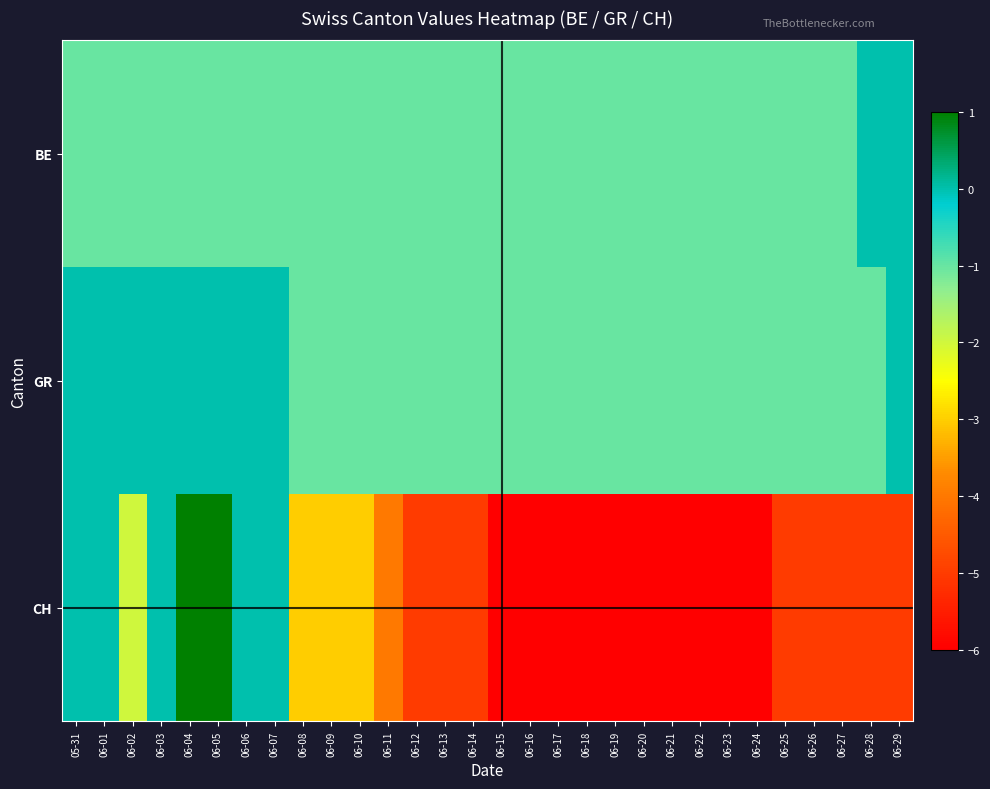

Reading left to right, list all the values displayed in this chart.

BE: 05-31=-1	06-01=-1	06-02=-1	06-03=-1	06-04=-1	06-05=-1	06-06=-1	06-07=-1	06-08=-1	06-09=-1	06-10=-1	06-11=-1	06-12=-1	06-13=-1	06-14=-1	06-15=-1	06-16=-1	06-17=-1	06-18=-1	06-19=-1	06-20=-1	06-21=-1	06-22=-1	06-23=-1	06-24=-1	06-25=-1	06-26=-1	06-27=-1	06-28=0	06-29=0
GR: 05-31=0	06-01=0	06-02=0	06-03=0	06-04=0	06-05=0	06-06=0	06-07=0	06-08=-1	06-09=-1	06-10=-1	06-11=-1	06-12=-1	06-13=-1	06-14=-1	06-15=-1	06-16=-1	06-17=-1	06-18=-1	06-19=-1	06-20=-1	06-21=-1	06-22=-1	06-23=-1	06-24=-1	06-25=-1	06-26=-1	06-27=-1	06-28=-1	06-29=0
CH: 05-31=0	06-01=0	06-02=-2	06-03=0	06-04=1	06-05=1	06-06=0	06-07=0	06-08=-3	06-09=-3	06-10=-3	06-11=-4	06-12=-5	06-13=-5	06-14=-5	06-15=-6	06-16=-6	06-17=-6	06-18=-6	06-19=-6	06-20=-6	06-21=-6	06-22=-6	06-23=-6	06-24=-6	06-25=-5	06-26=-5	06-27=-5	06-28=-5	06-29=-5